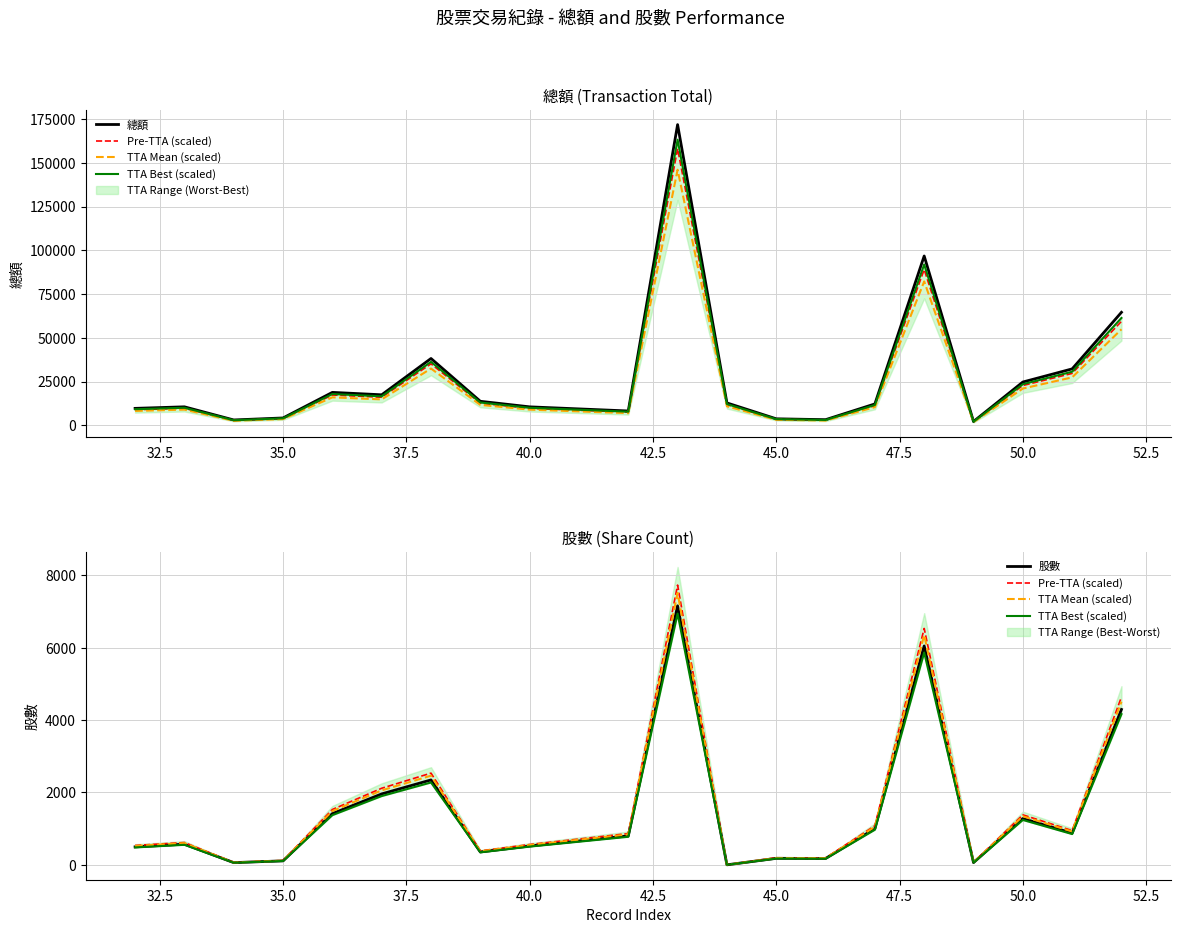

What is the sum of all 股數 values?

29716.0